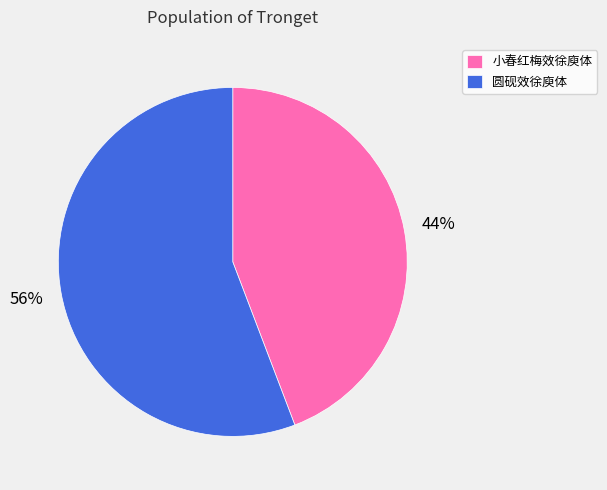

Is the sum of 圆砚效徐庾体 and 小春红梅效徐庾体 greater than half?

Yes